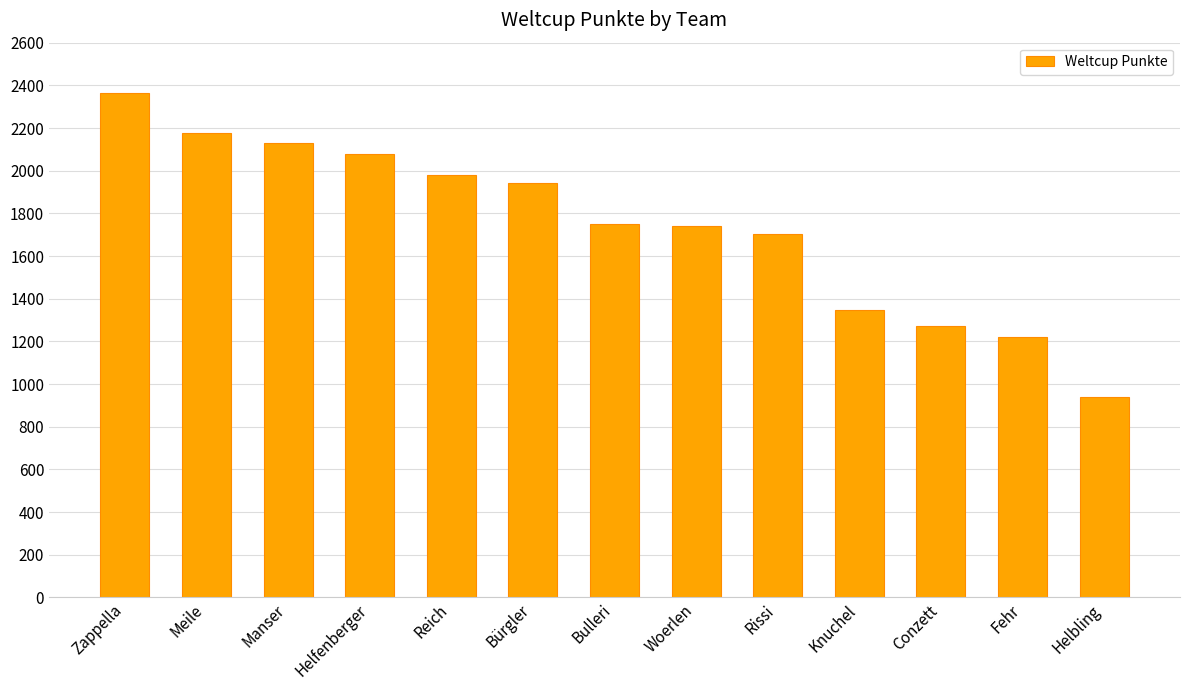

What is the change in value from Meile to Helbling?

-1237